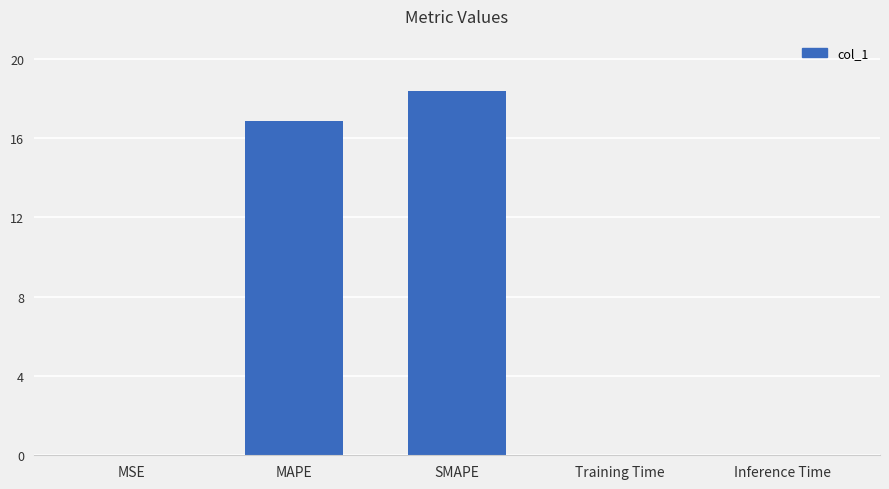

What is the sum of all values?

35.3